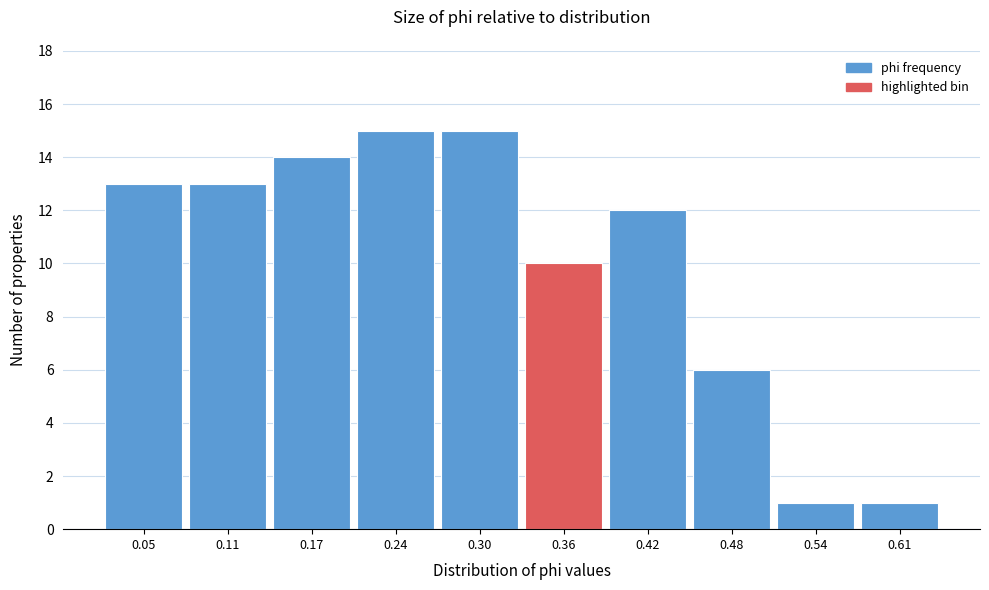

Reading left to right, transcribe all the data shown in this chart.

13	13	14	15	15	10	12	6	1	1